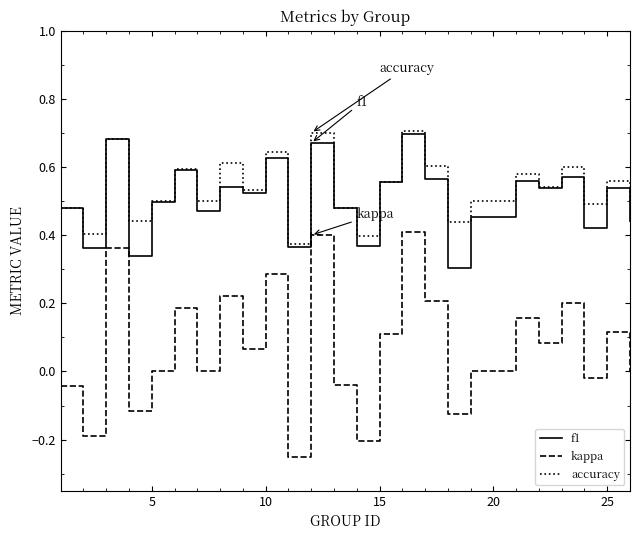

Which series has the widest spread of values?

kappa